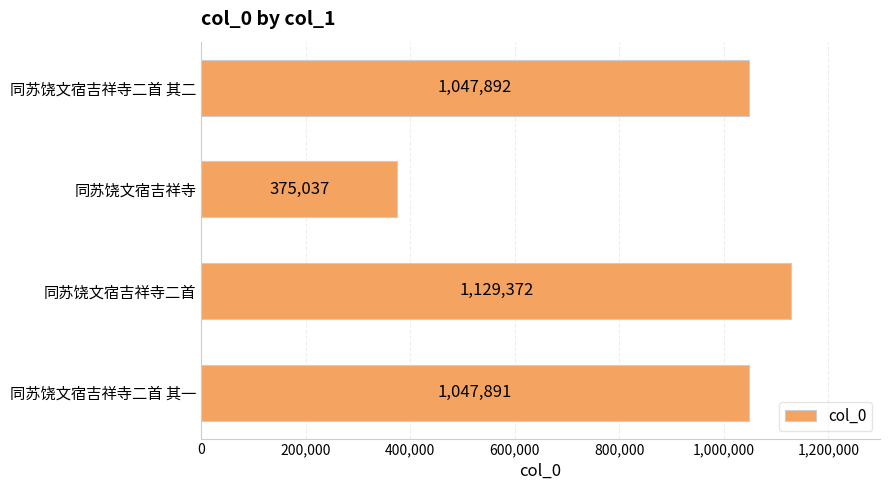

What is the average value?

900048